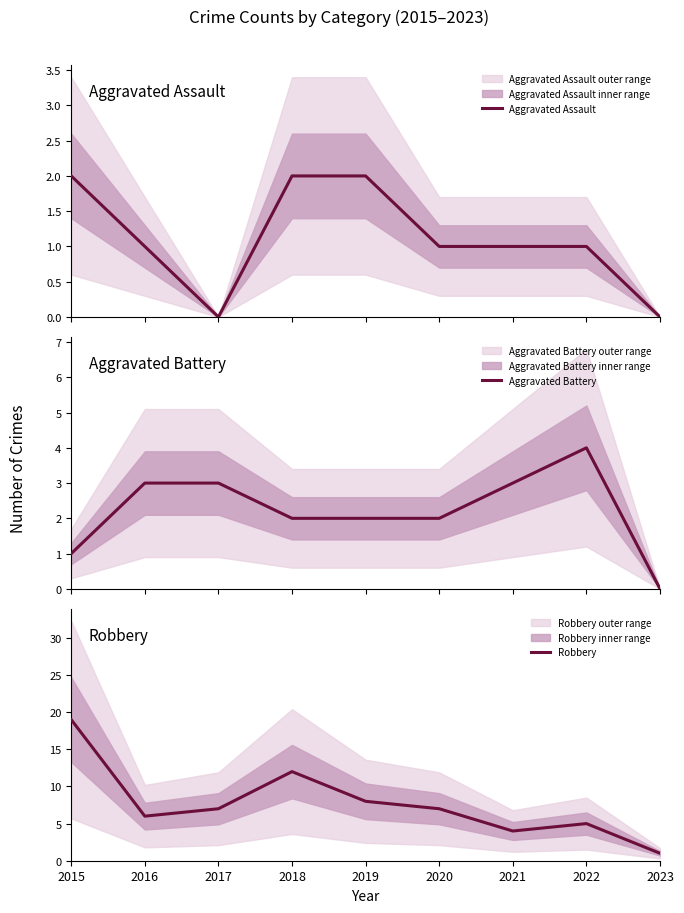

Reading right to left, list all the values displayed in this chart.

Aggravated Assault: 2023=0	2022=1	2021=1	2020=1	2019=2	2018=2	2017=0	2016=1	2015=2
Aggravated Battery: 2023=0	2022=4	2021=3	2020=2	2019=2	2018=2	2017=3	2016=3	2015=1
Robbery: 2023=1	2022=5	2021=4	2020=7	2019=8	2018=12	2017=7	2016=6	2015=19